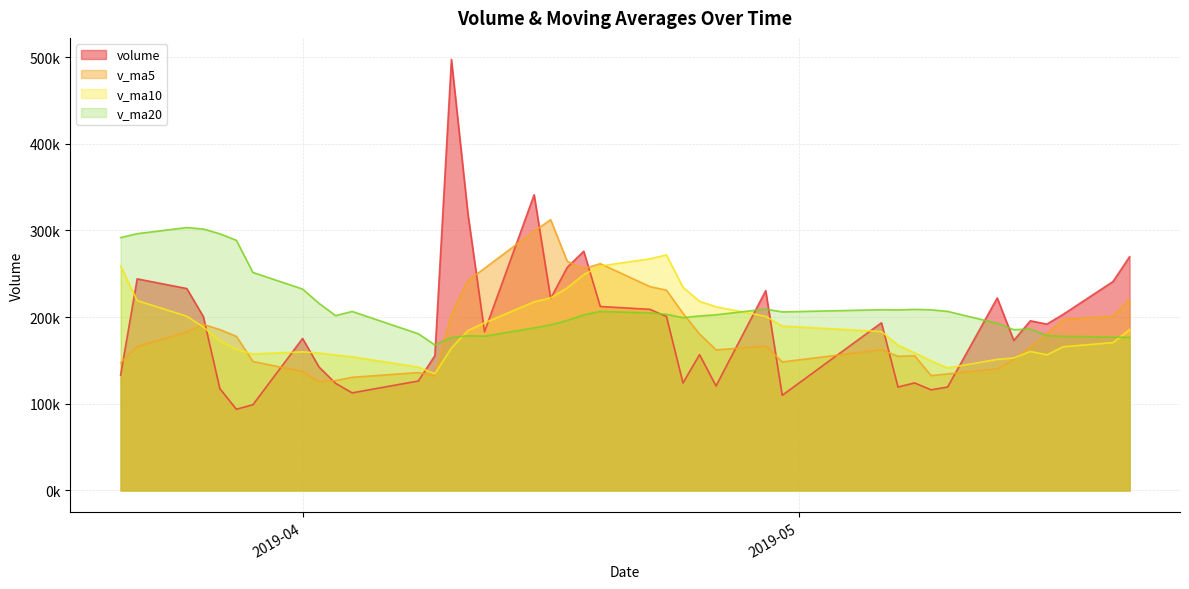

List the series in order of their peak value, lowest first.

v_ma10, v_ma20, v_ma5, volume